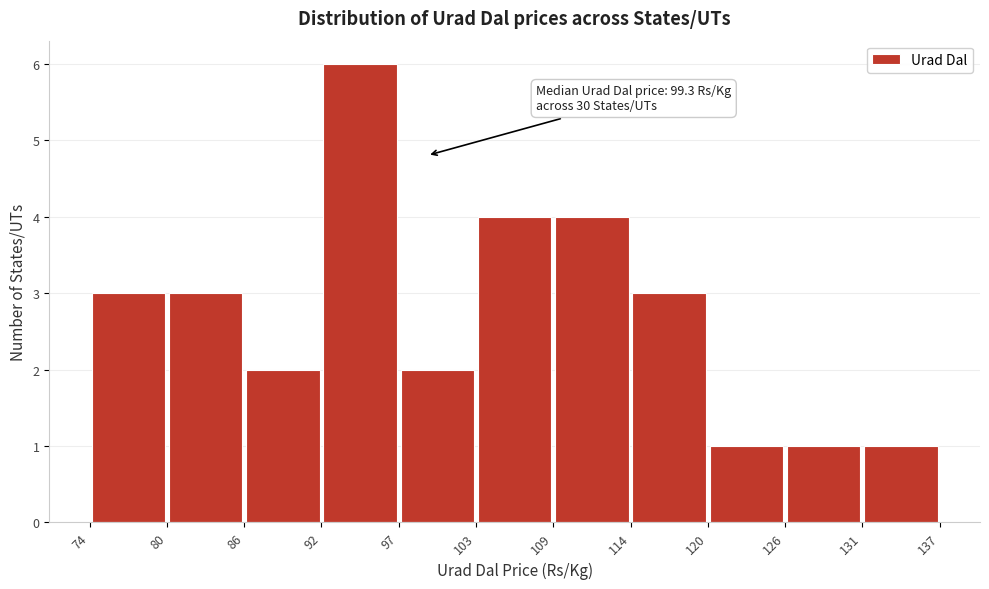

Over which range of the x-axis is the bar tallest?

92 to 97